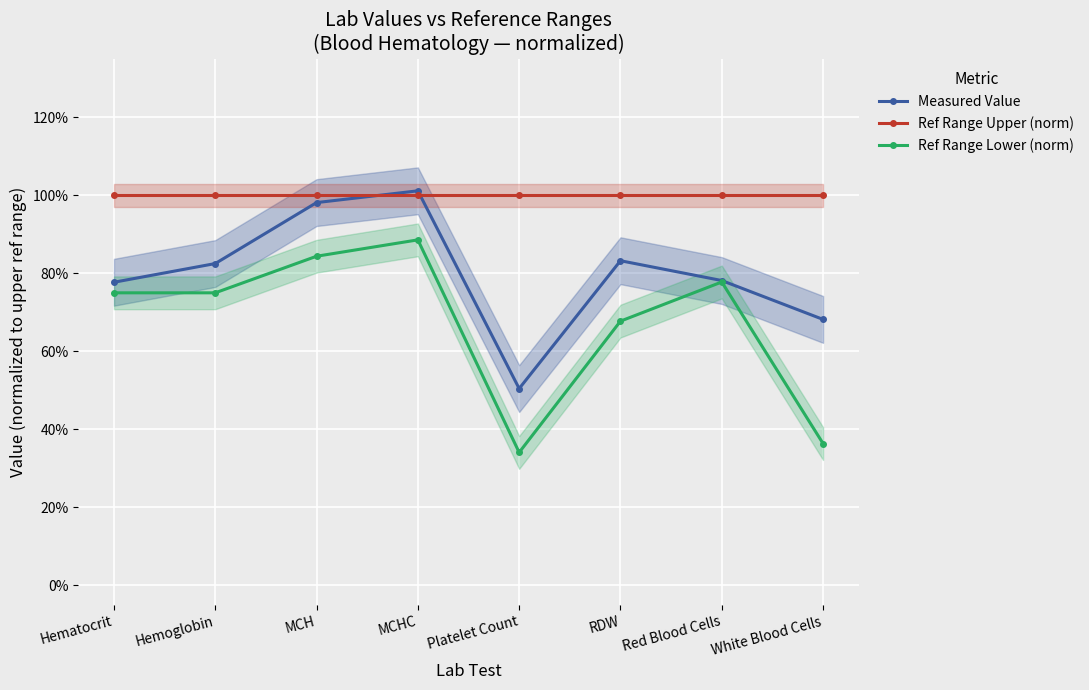

What is the label of the 3rd point from the right?

RDW